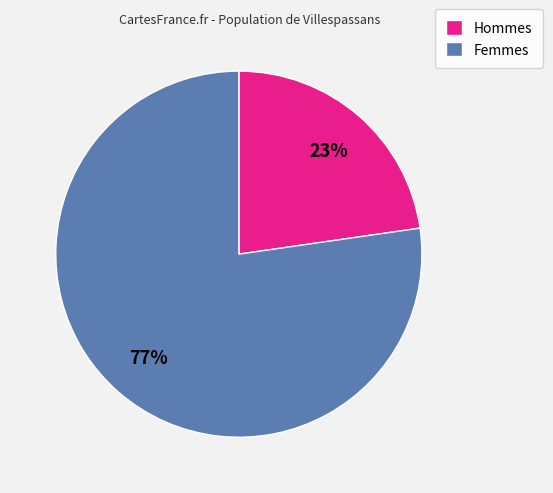

Is there any slice that represents more than half of the pie?

Yes